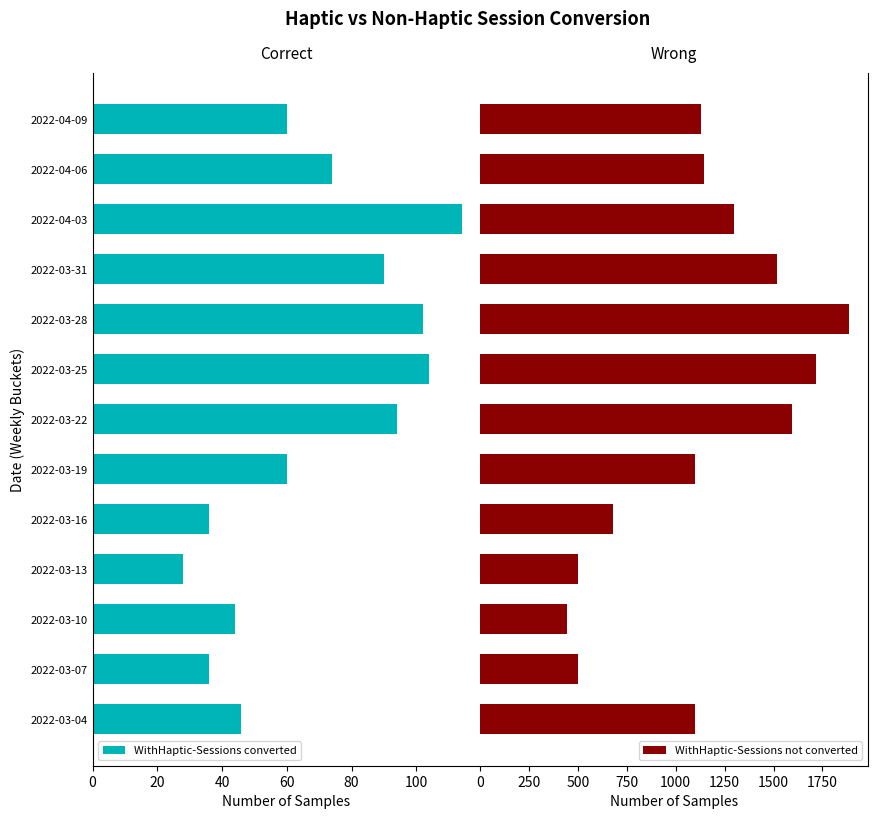

The value of WithHaptic-Sessions converted at 2022-03-28 is 102. True or false?

True